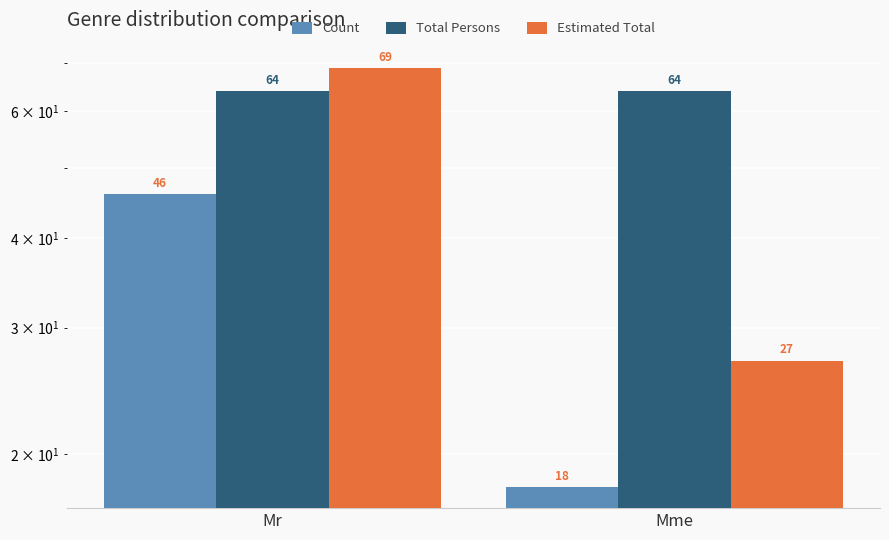

Which has a higher value, Mr or Mme?

Mr